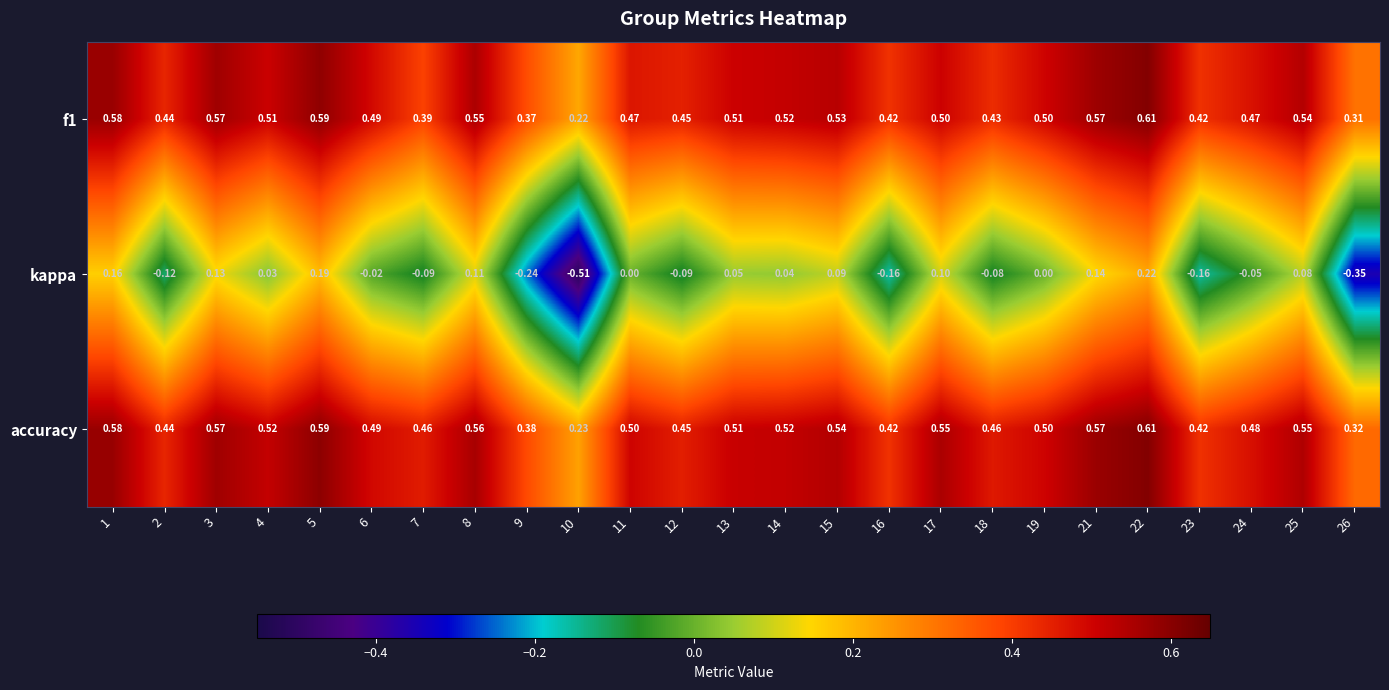

Which series has the largest total across all categories?

accuracy